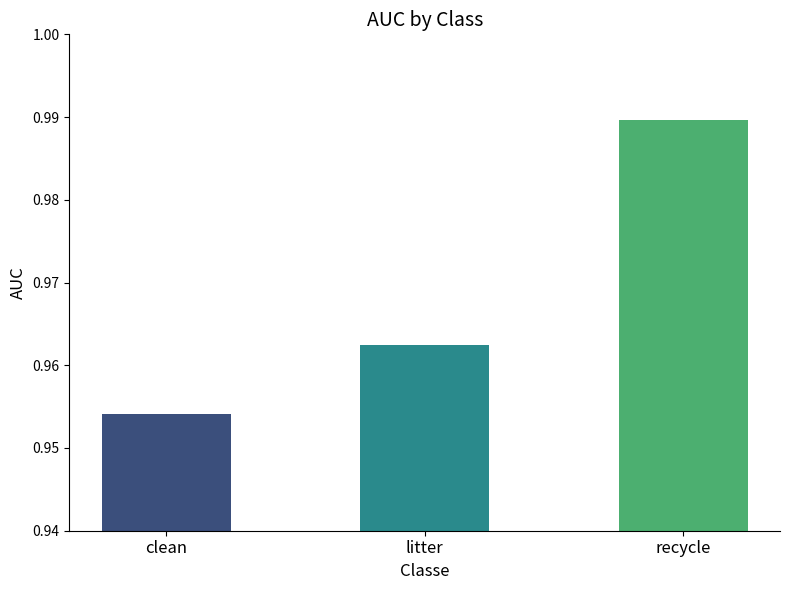

How many bars are there in total?

3